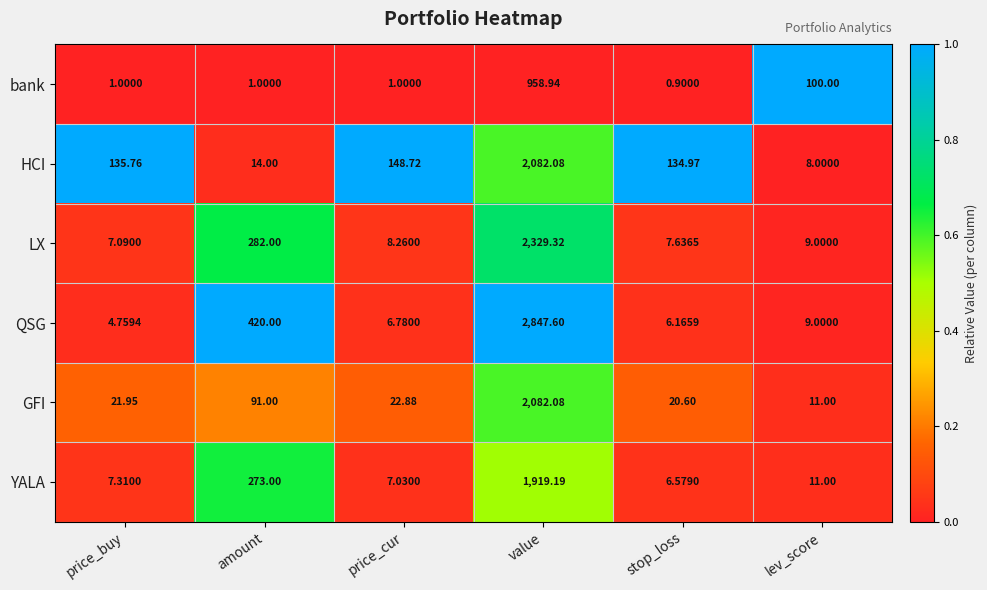

Which series changed the most between price_buy and value?

QSG